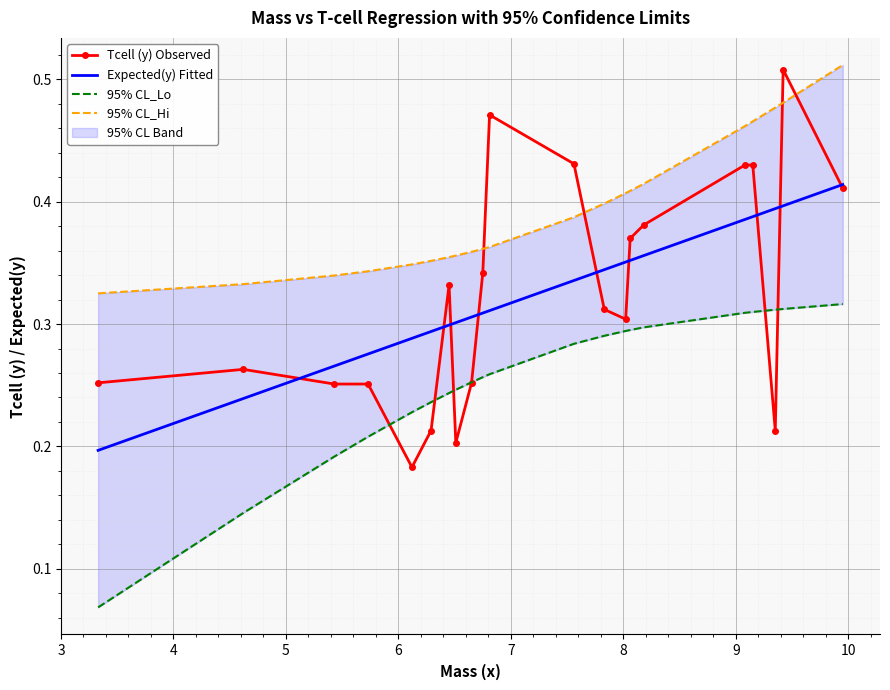

What is the sum of all Expected(y) Fitted values?

6.8